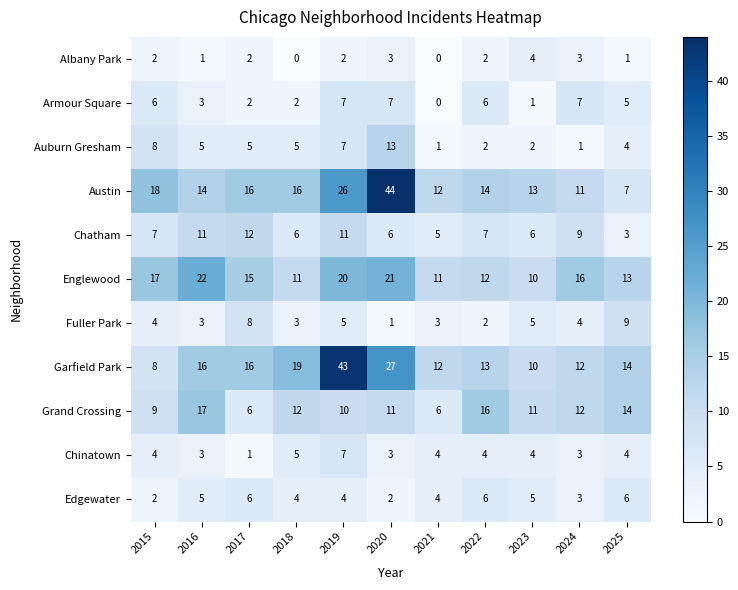

The Englewood series shows 11 at 2018. True or false?

True